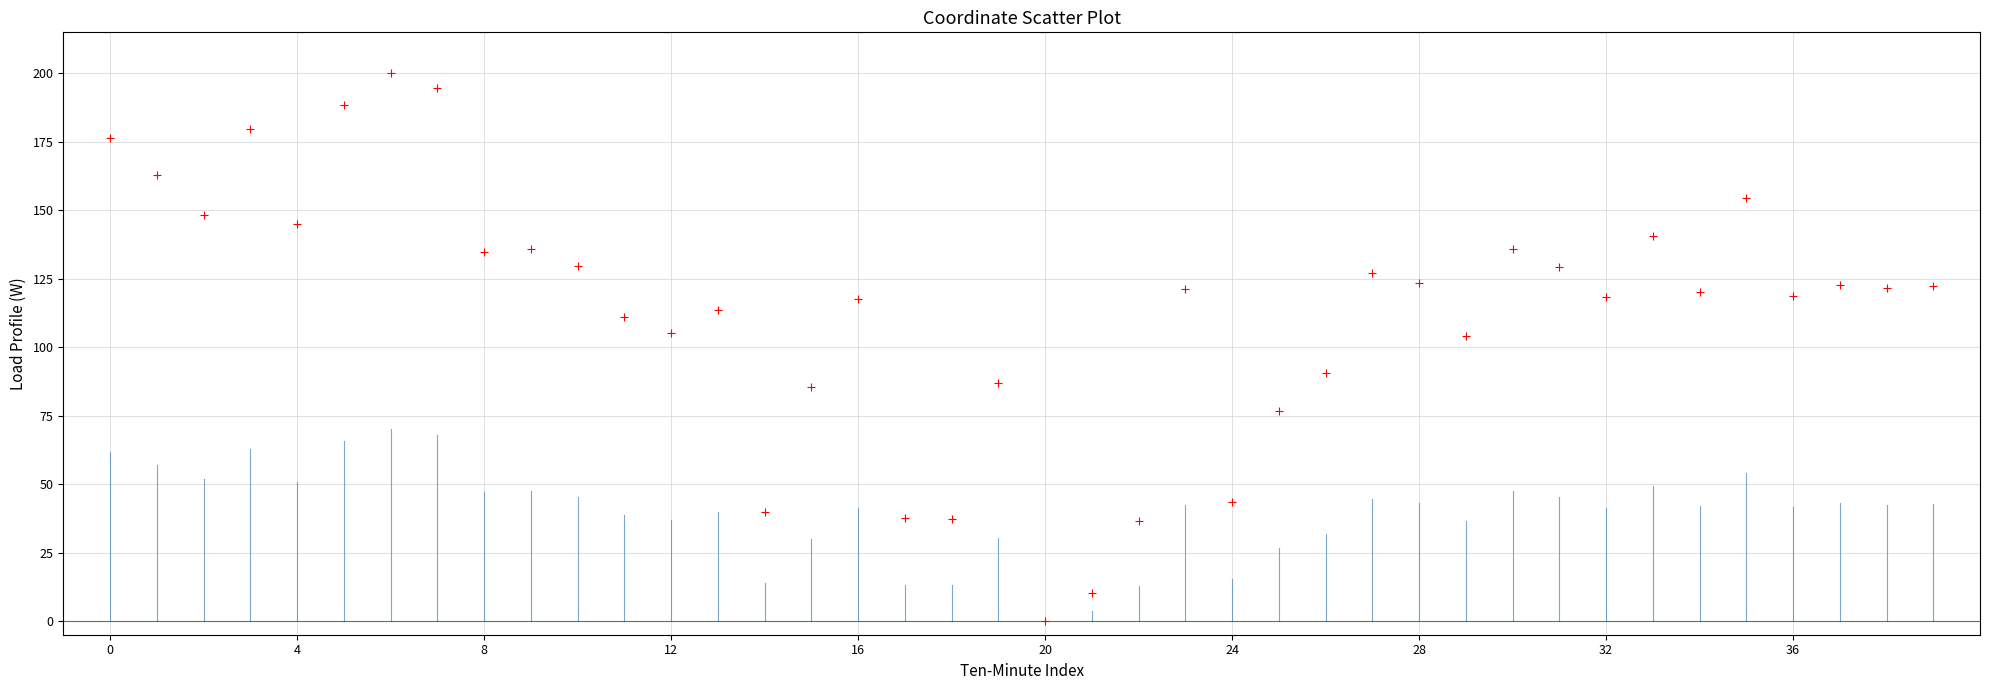

What is the range of Y values (max minus min)?

200.0